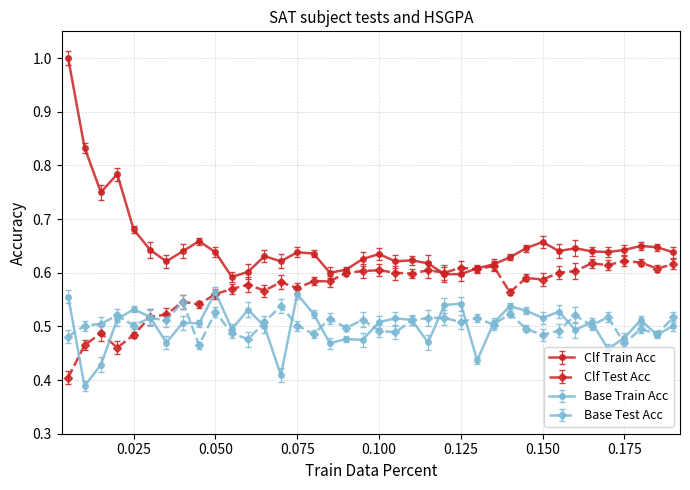

True or false: Base Train Acc and Clf Train Acc cross at least once.

False